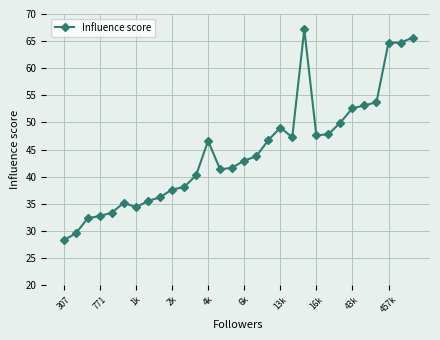

True or false: there are more than 1 points higher than both neighbors.

True